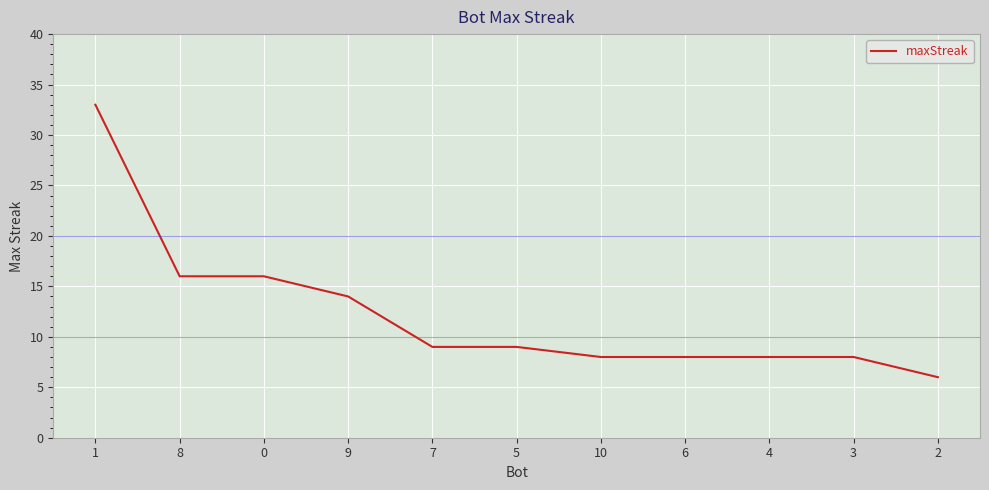

Reading left to right, what are all the values shown in this chart?

33	16	16	14	9	9	8	8	8	8	6